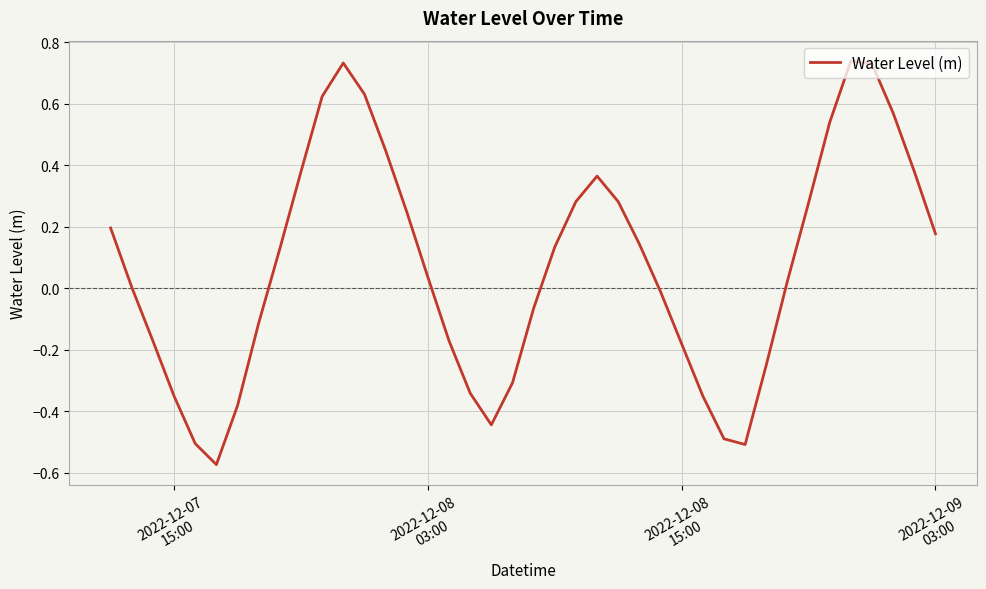

What is the difference between the maximum and minimum values?

1.3